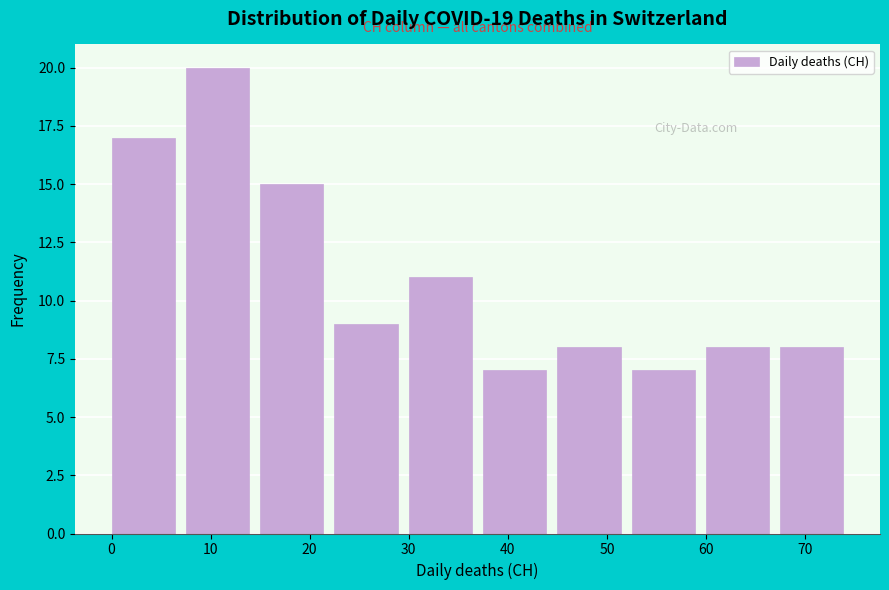

How tall is the bar that spans 60.0 to 67.5 on the x-axis? Neither the bar edges nor the heights are printed on the chart, so give them approximately, as read against the axes.

8